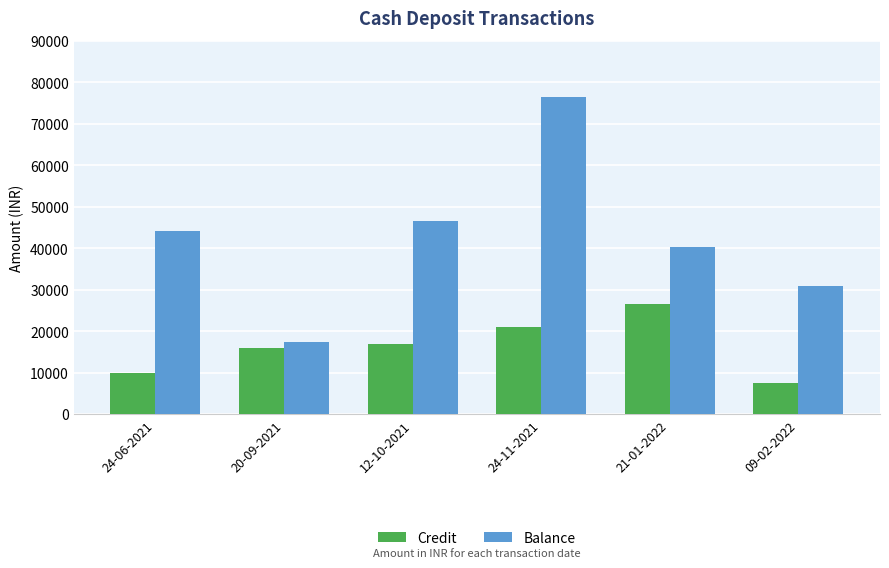

What is the total value across all series at 21-01-2022?

66677.4